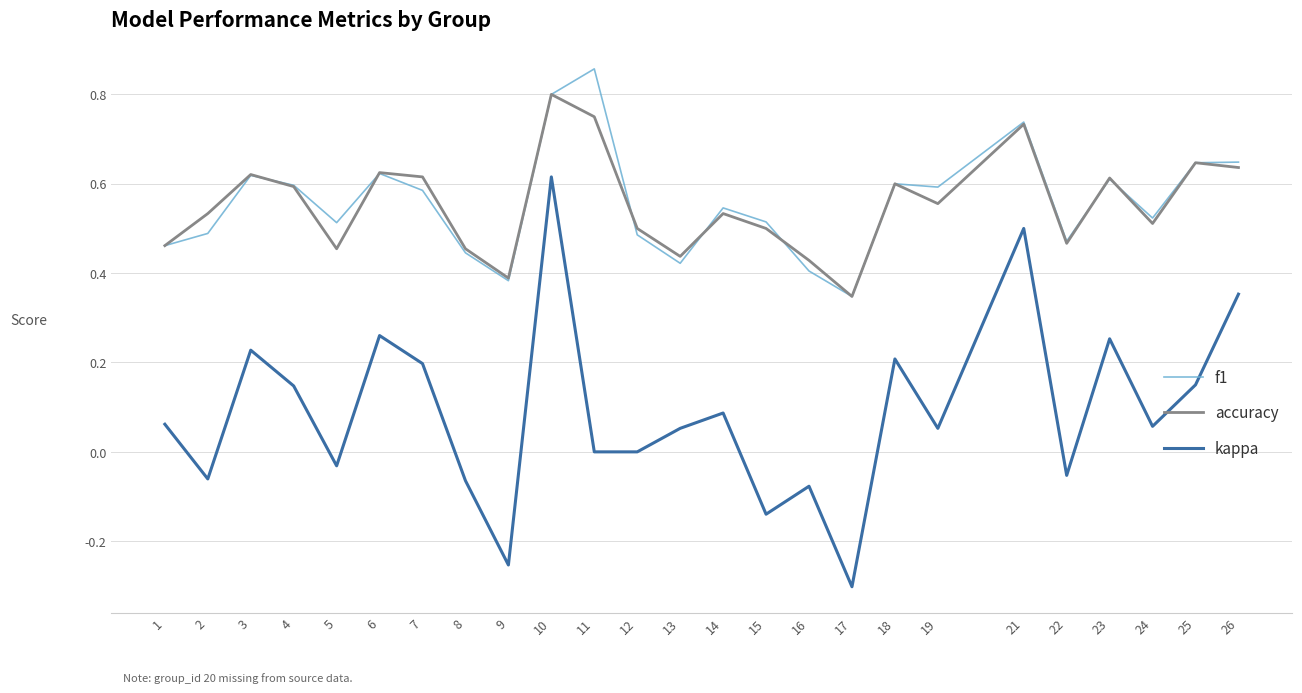

Is this an area chart (filled region under the line)?

No